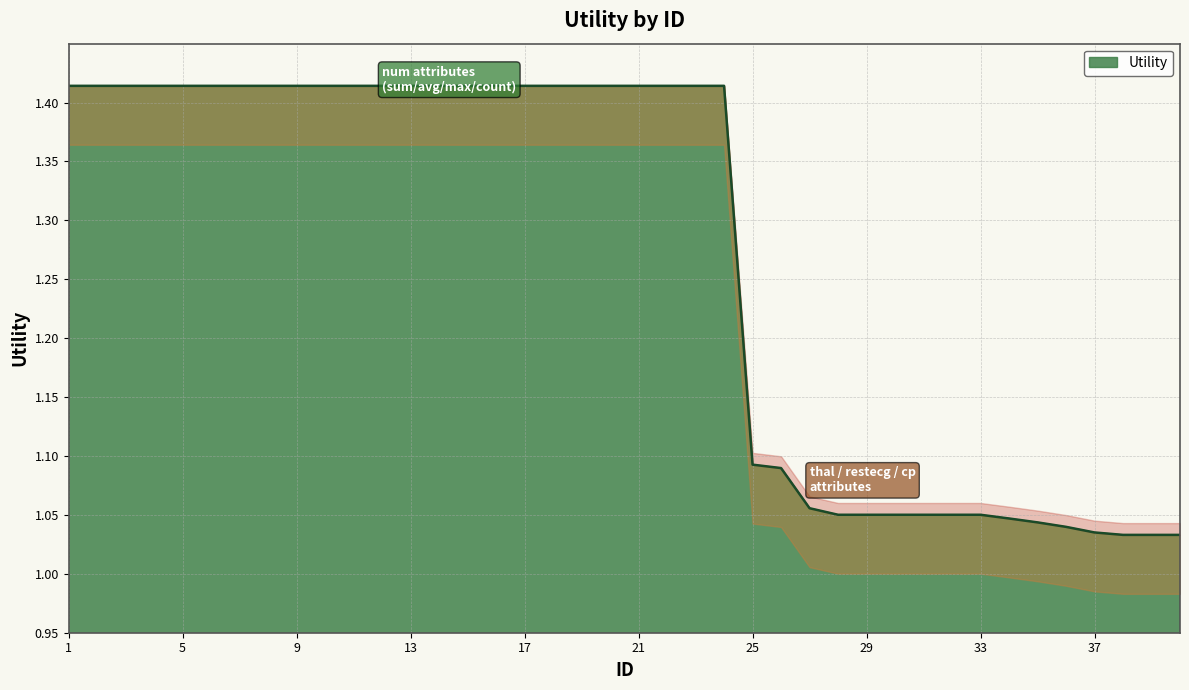

Reading right to left, list all the values displayed in this chart.

40=1.0	39=1.0	38=1.0	37=1.0	36=1.0	35=1.0	34=1.0	33=1.1	32=1.1	31=1.1	30=1.1	29=1.1	28=1.1	27=1.1	26=1.1	25=1.1	24=1.4	23=1.4	22=1.4	21=1.4	20=1.4	19=1.4	18=1.4	17=1.4	16=1.4	15=1.4	14=1.4	13=1.4	12=1.4	11=1.4	10=1.4	9=1.4	8=1.4	7=1.4	6=1.4	5=1.4	4=1.4	3=1.4	2=1.4	1=1.4